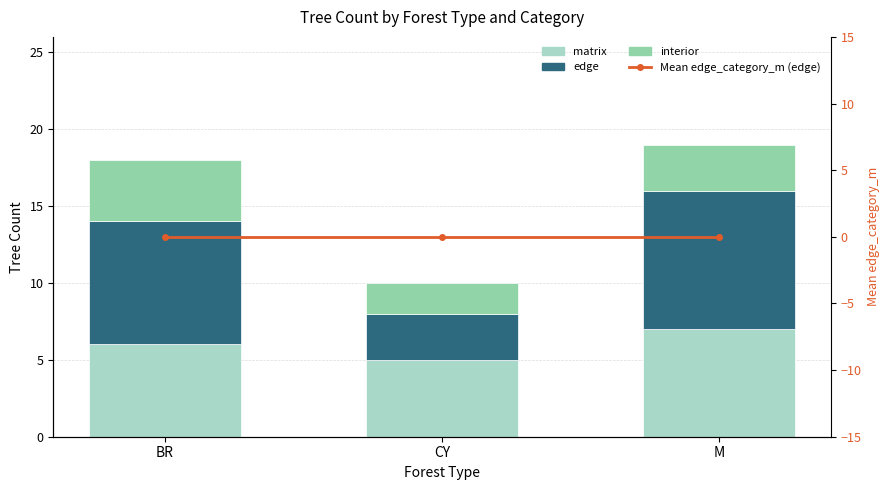

Does the chart contain any negative values?

No